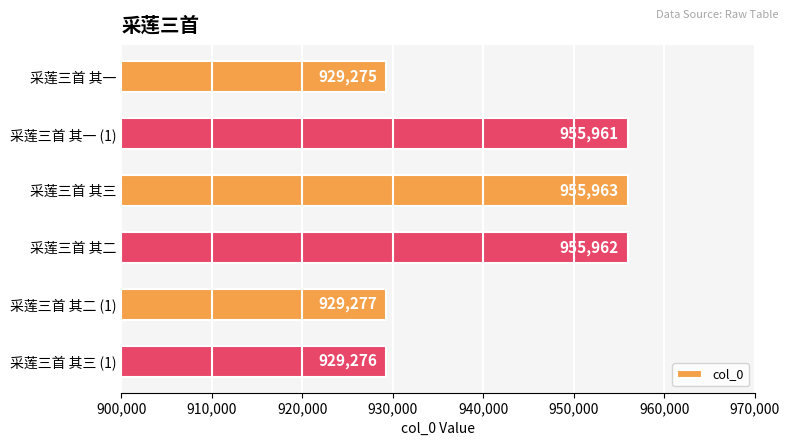

Reading top to bottom, list all the values displayed in this chart.

采莲三首 其一=929275	采莲三首 其一 (1)=955961	采莲三首 其三=955963	采莲三首 其二=955962	采莲三首 其二 (1)=929277	采莲三首 其三 (1)=929276